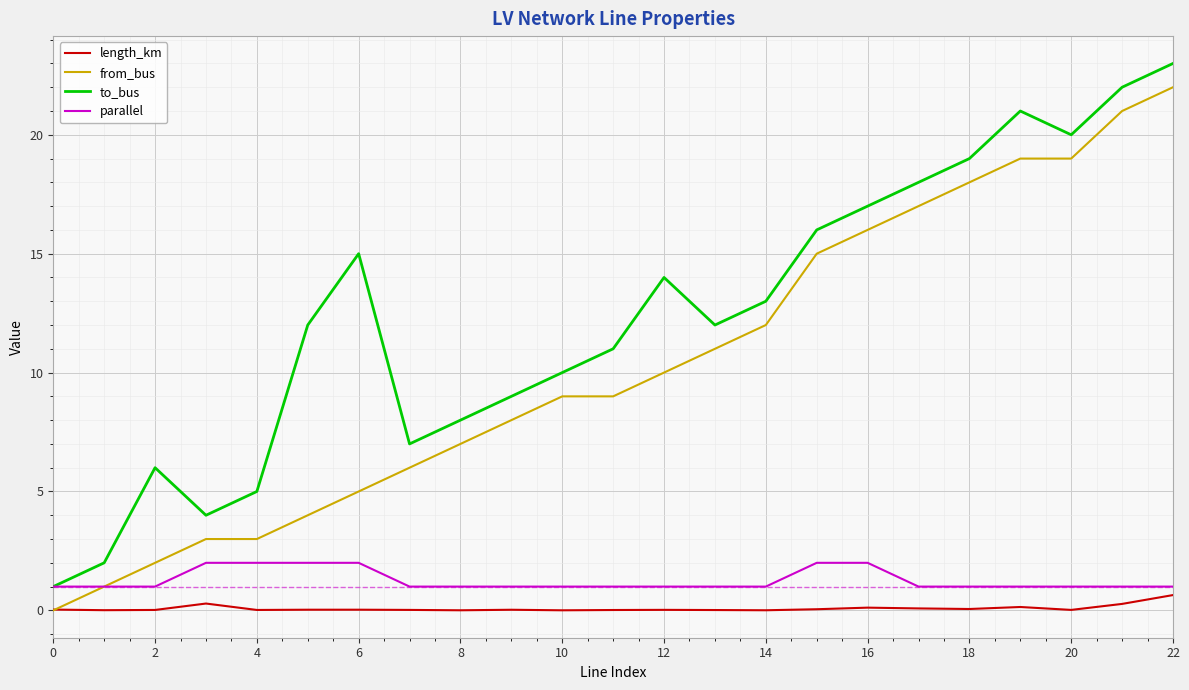

True or false: to_bus and from_bus intersect in this chart.

False